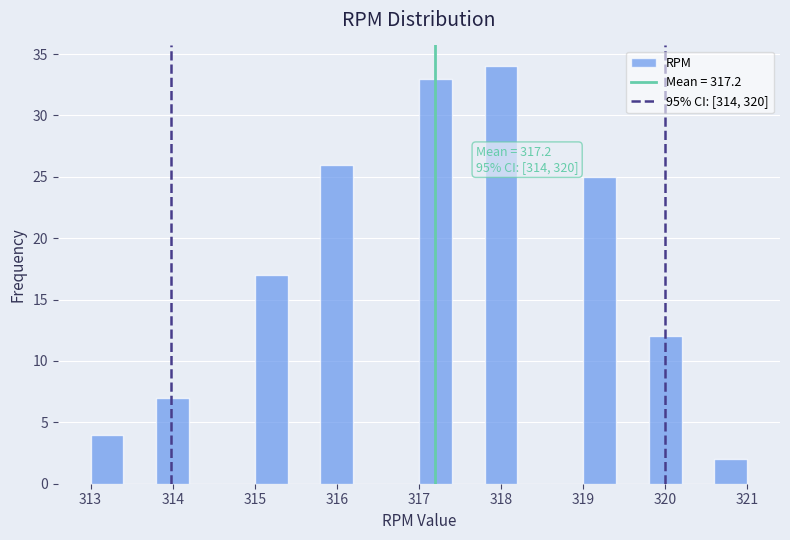

Over which range of the x-axis is the bar tallest?

317.8 to 318.2